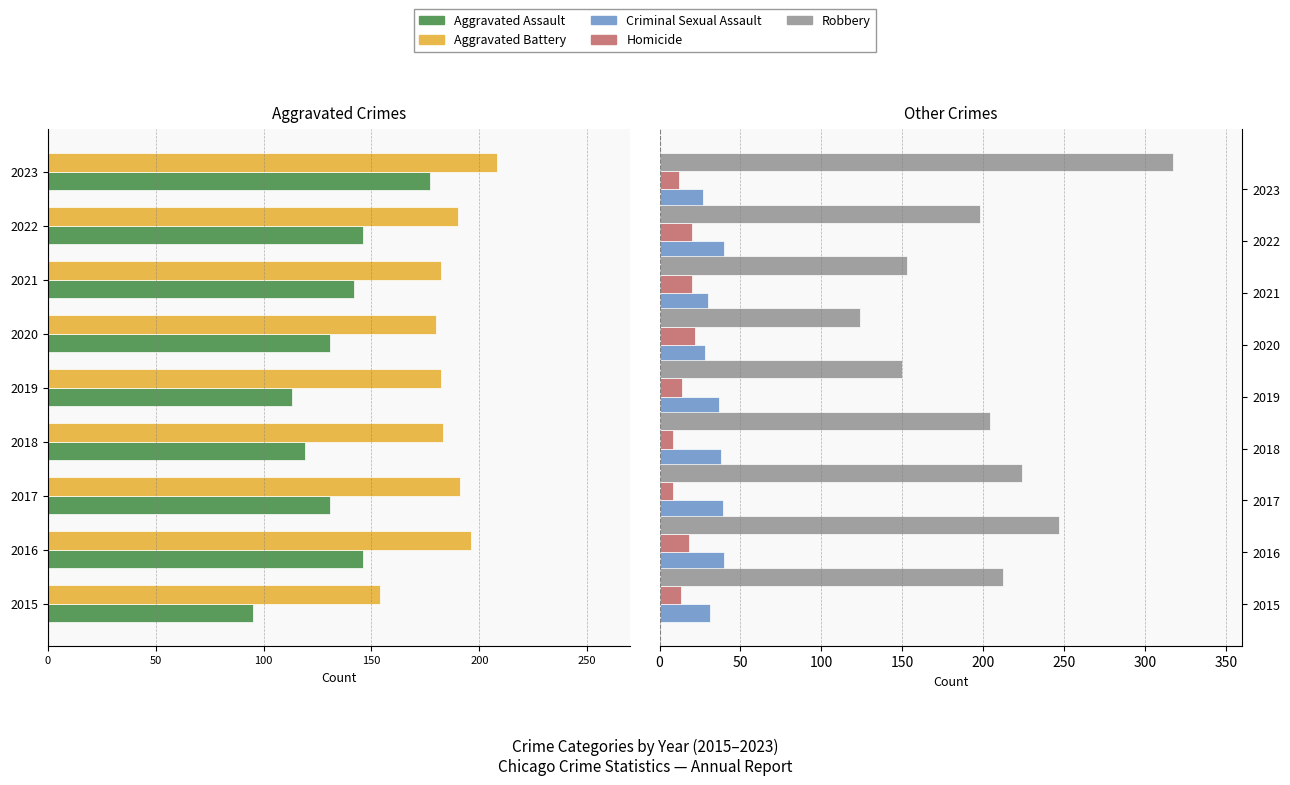

Does the chart contain stacked bars?

No